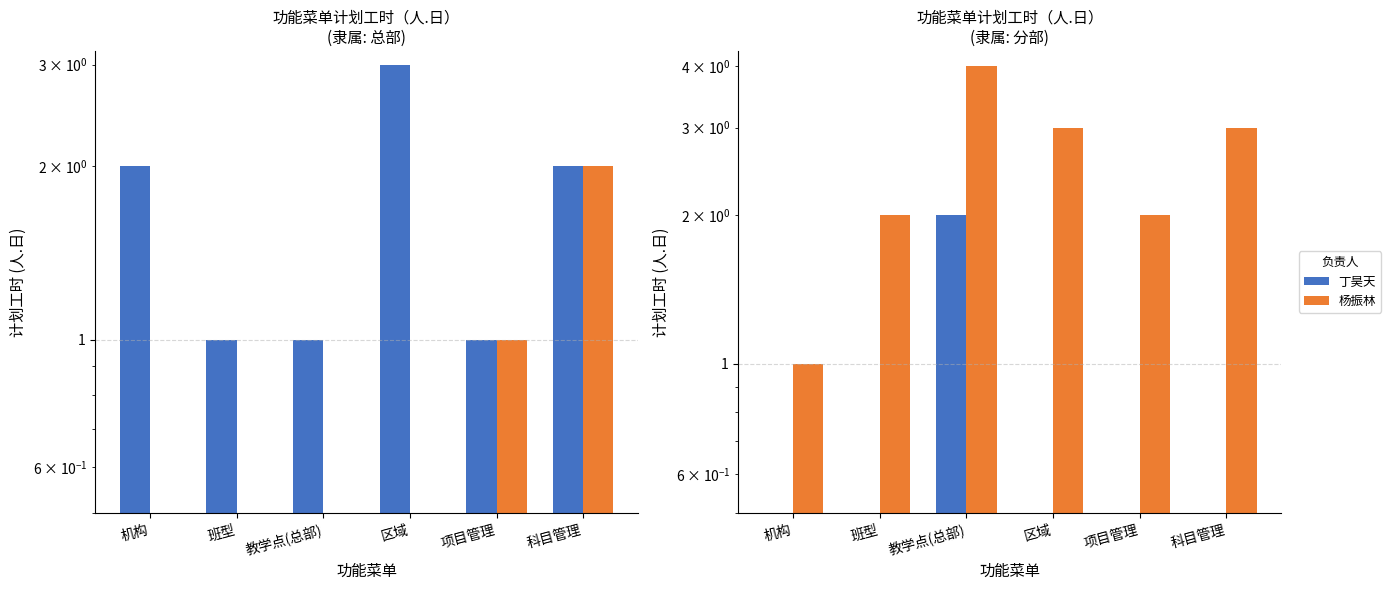

Is it true that 杨振林 equals 5 at 区域?

False